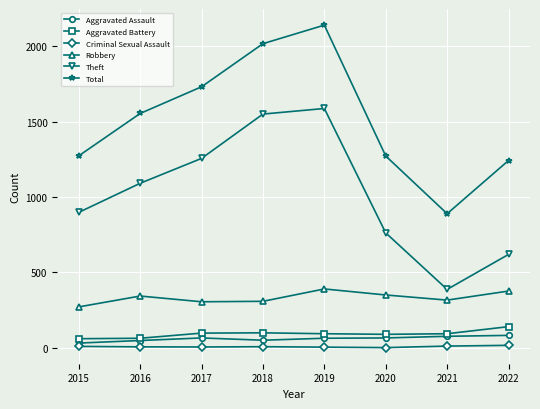

True or false: Criminal Sexual Assault and Aggravated Battery intersect in this chart.

False